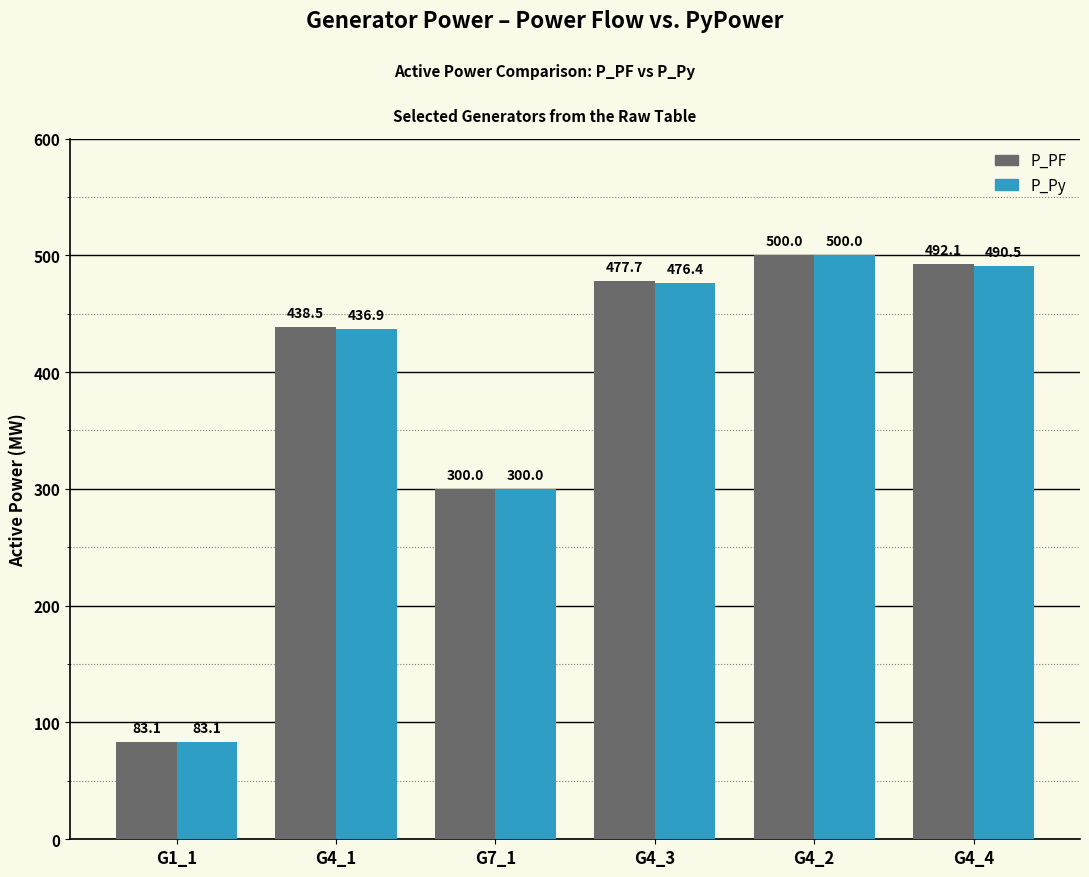

What are all the series names shown in the legend?

P_PF, P_Py